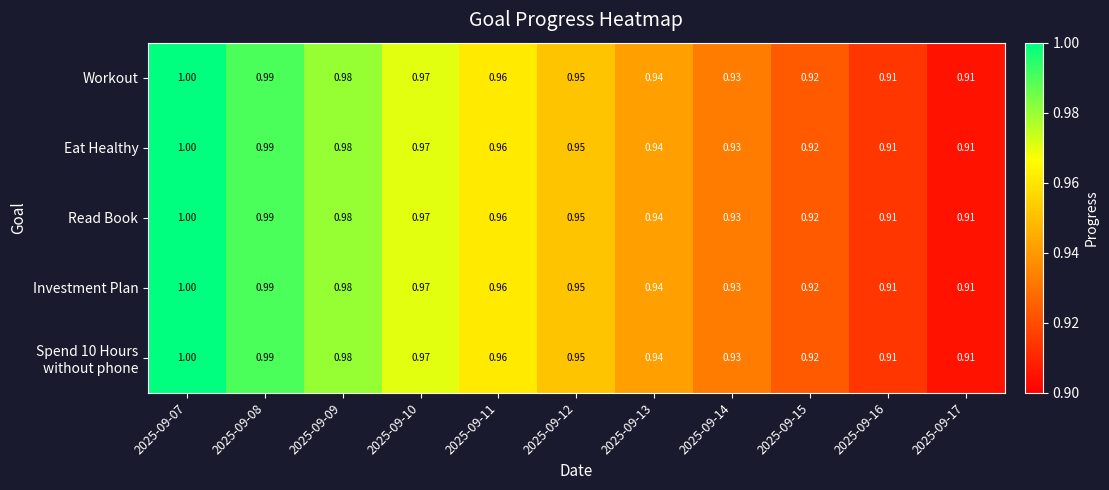

Which category has the highest value across all series?

2025-09-07